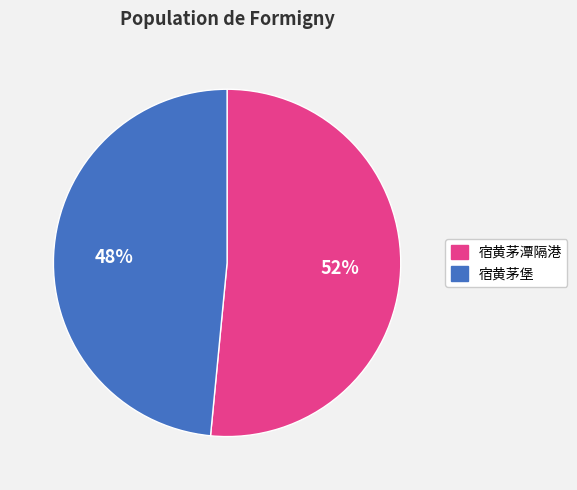

To the nearest percent, what percentage of the pie is 宿黄茅堡?

48%